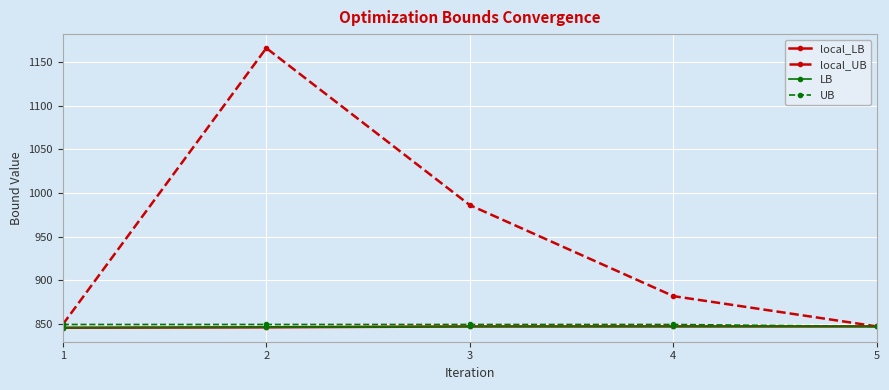

What is the value of the local_UB point at the 4th from the left?

881.9